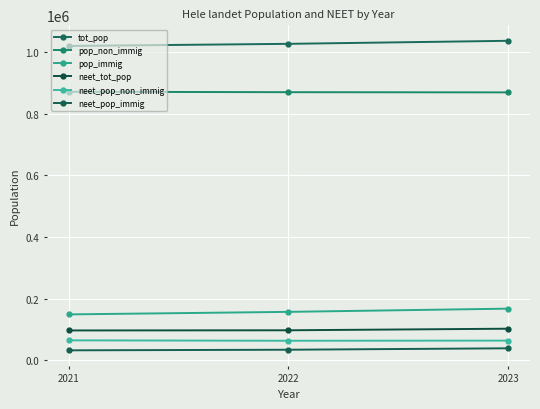

Count the neet_pop_immig values in the range 32074 to 38662.

3